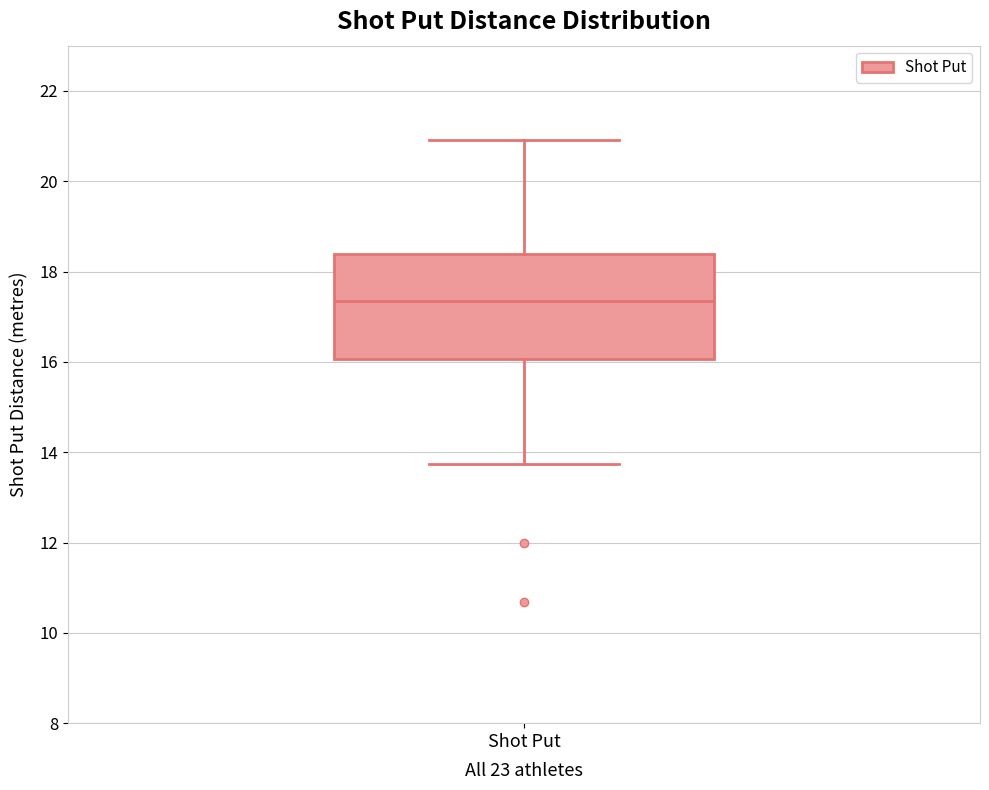

Transcribe this box plot: give where the median line is, the range the box spans, and where the two whiskers end, as read against the y-axis. The values are not printed on the chart, so give them approximately, as read against the axis.

median 17.4, box 16.0 to 18.4, whiskers 13.8 to 21.0